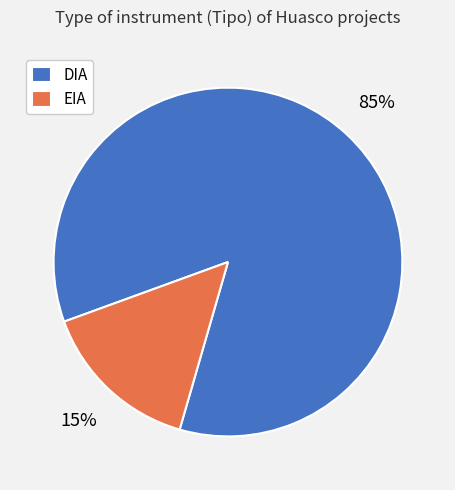

Count the number of slices in the pie.

2